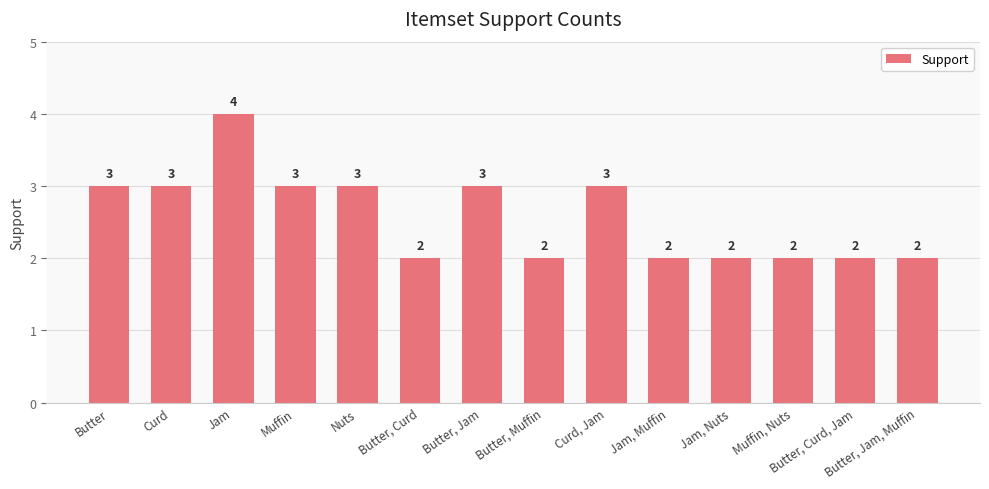

Count the values in the range 2 to 3.

13